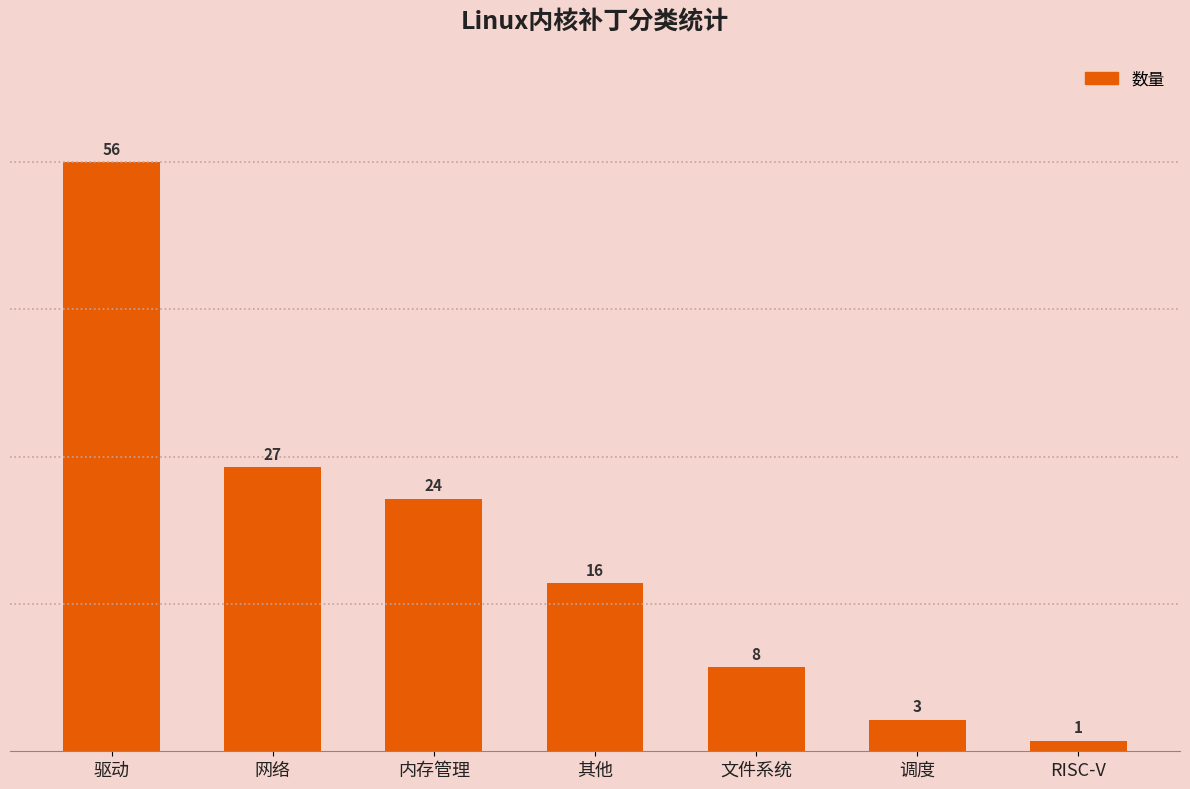

How many categories are shown in the chart?

7